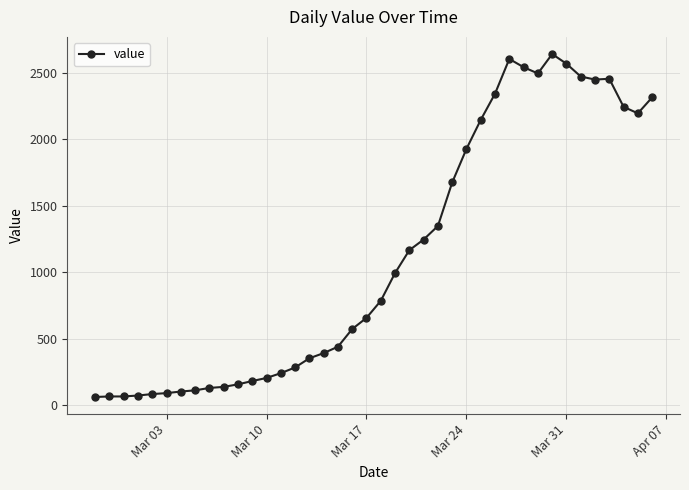

What is the difference between the second highest and second lowest values?

2538